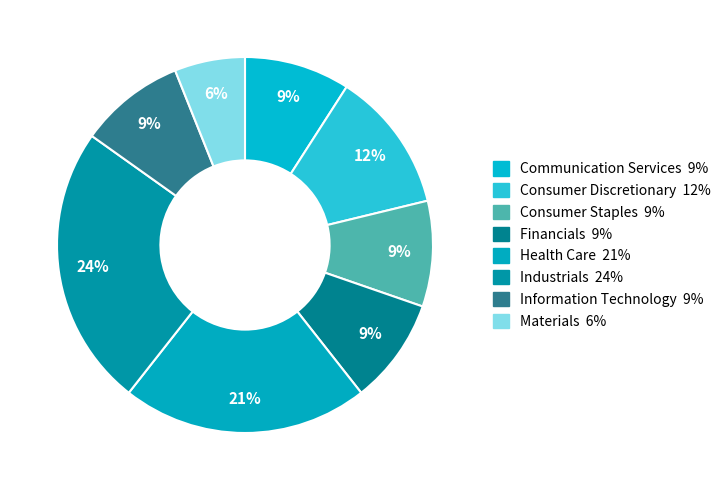

To the nearest percent, what is the combined percentage of Financials and Consumer Discretionary?

21%